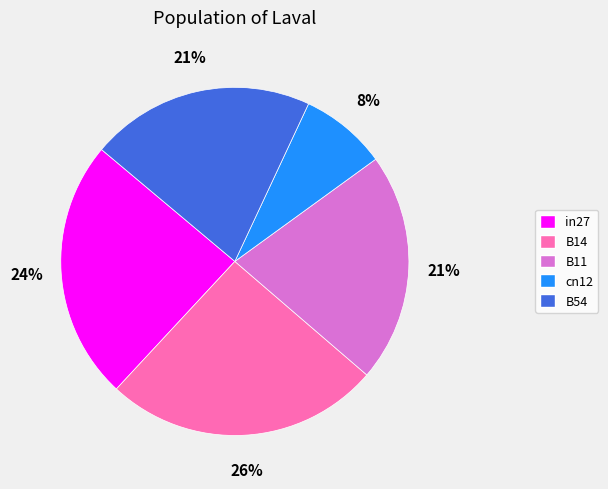

To the nearest percent, what is the difference between the largest and smallest slice percentages?

18%